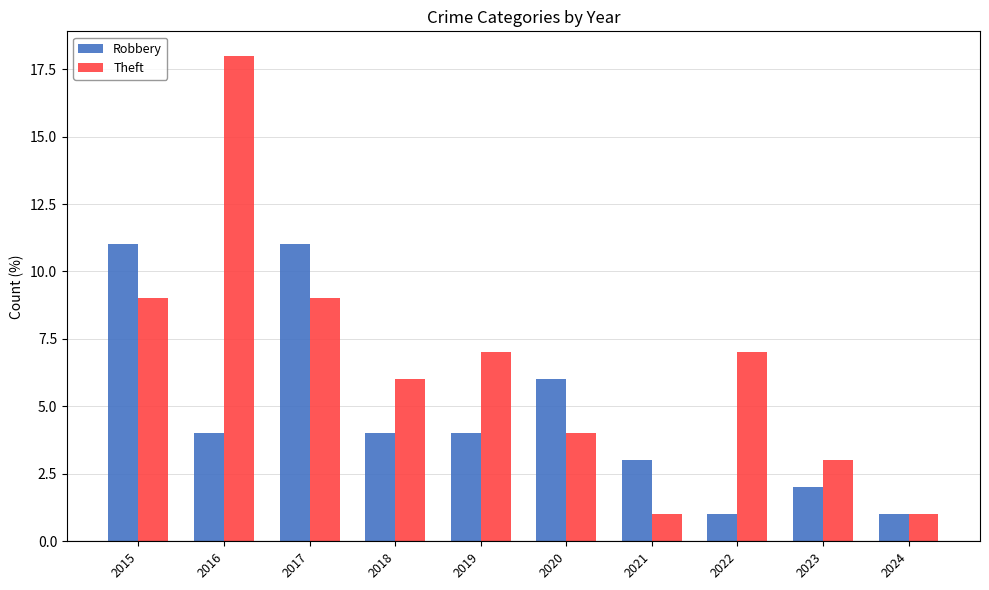

How many bars are there in each group?

2